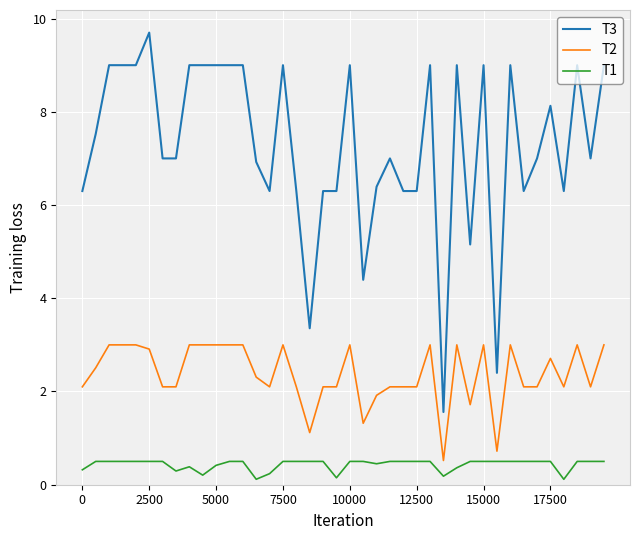

What is the greatest value displayed?

9.7